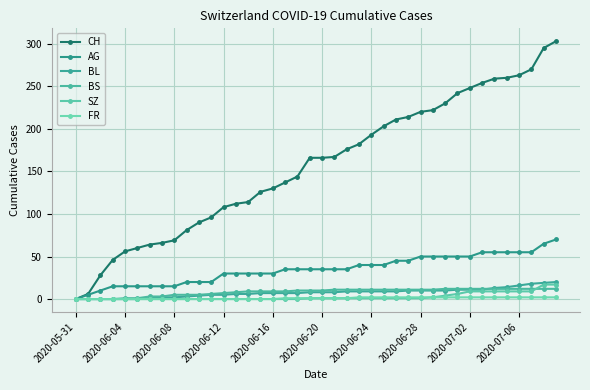

How many lines are shown in the chart?

6